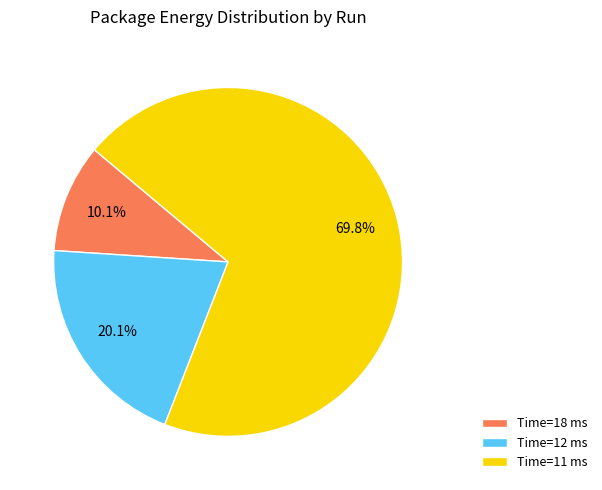

Is there a majority slice in this chart?

Yes